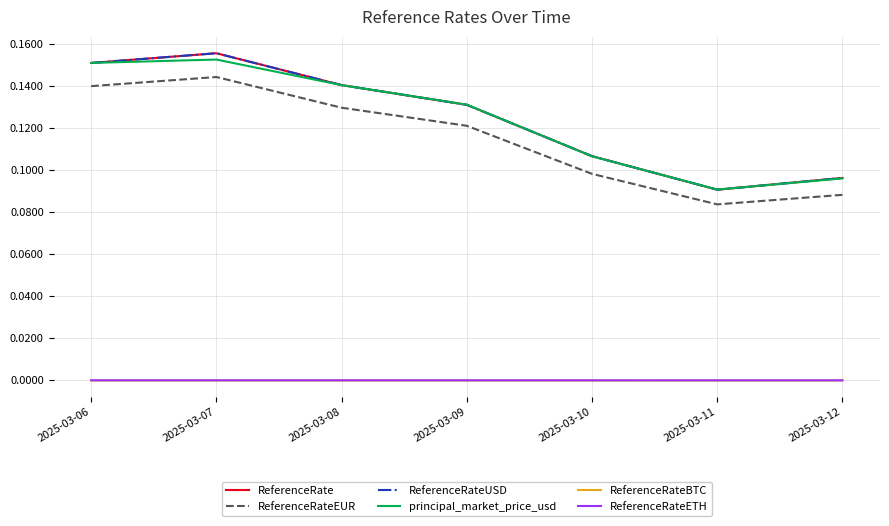

Which series changed the most between 2025-03-07 and 2025-03-10?

ReferenceRate